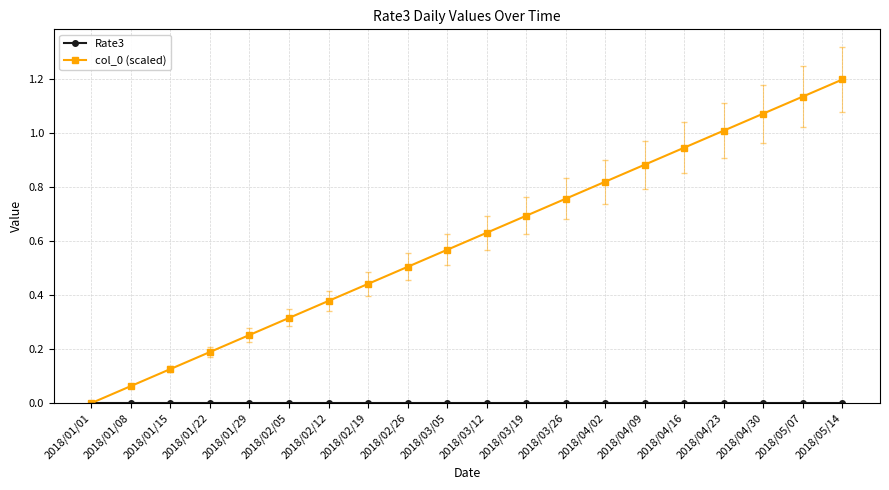

At which category is the sum across all series the highest?

2018/05/14